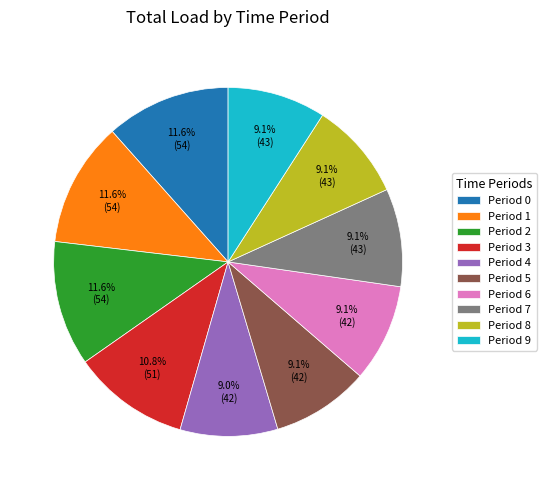

What is the ratio of the value at Period 7 to the value at Period 6?

1.0